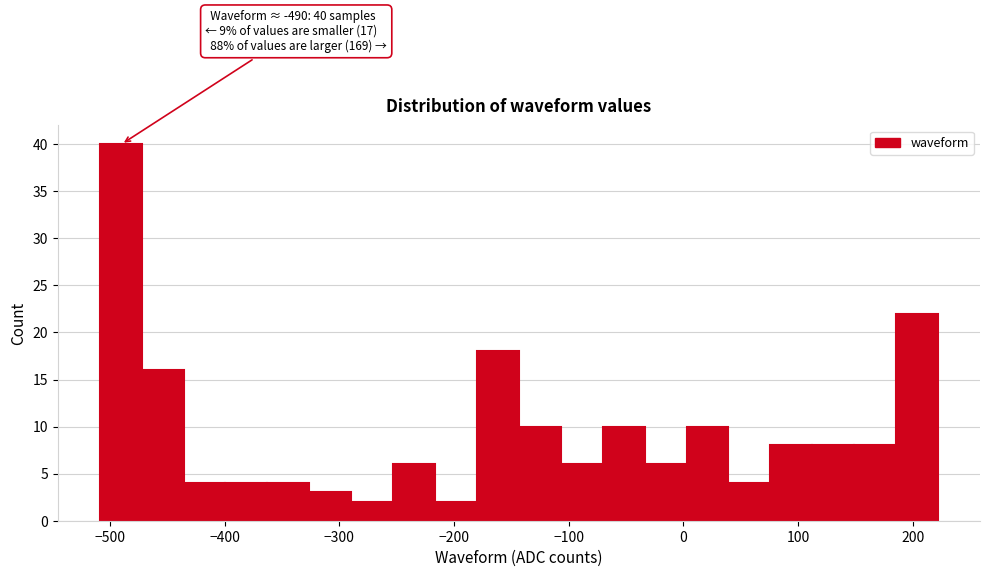

Around what value on the x-axis is the tallest bar? Give the approximate position of its centre, as read against the axis.

-490